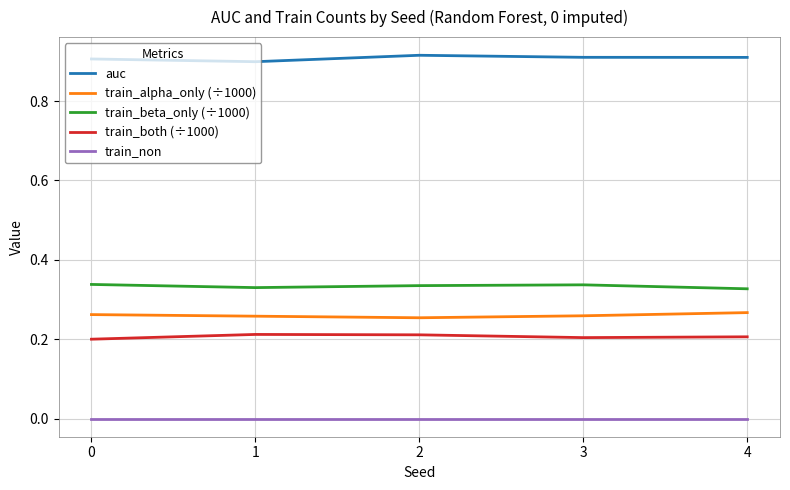

How many series are shown in this chart?

5